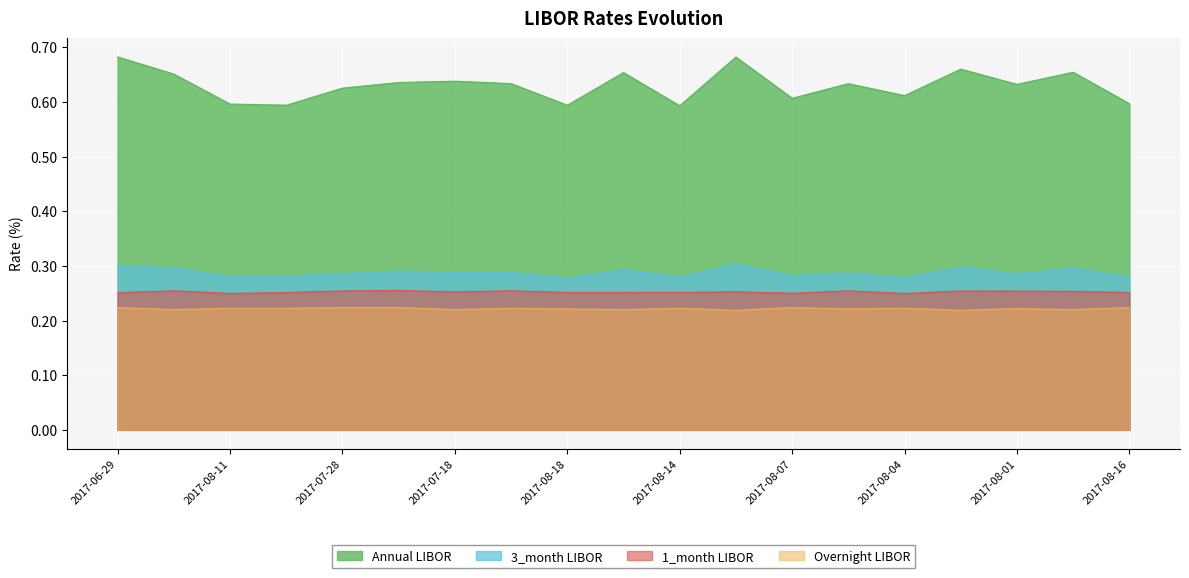

True or false: 1_month LIBOR has a value of 0.1 at 2017-07-28.

False